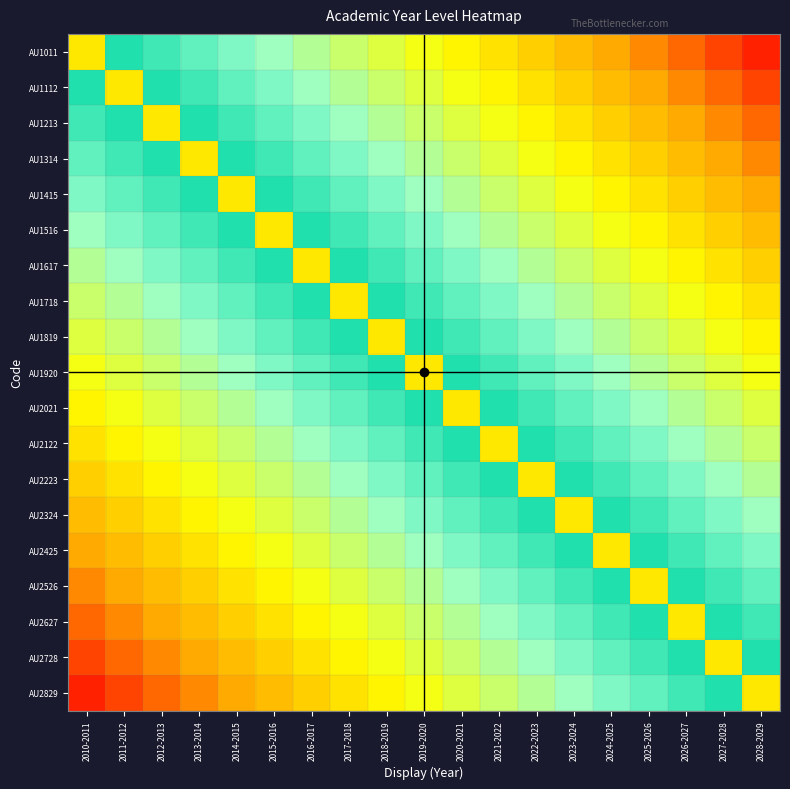

At which category is the sum across all series the highest?

2010-2011